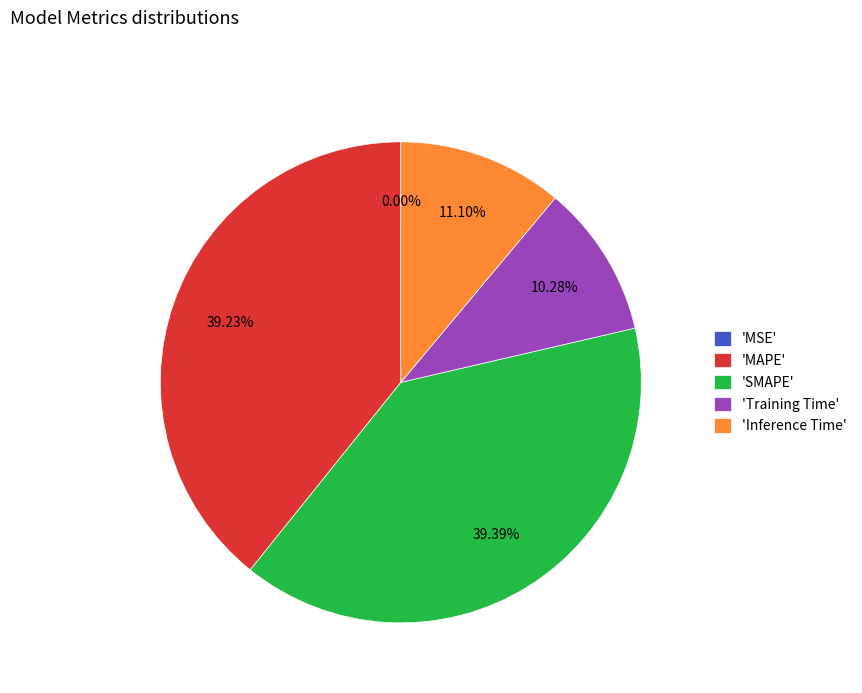

Does any single category account for the majority?

No